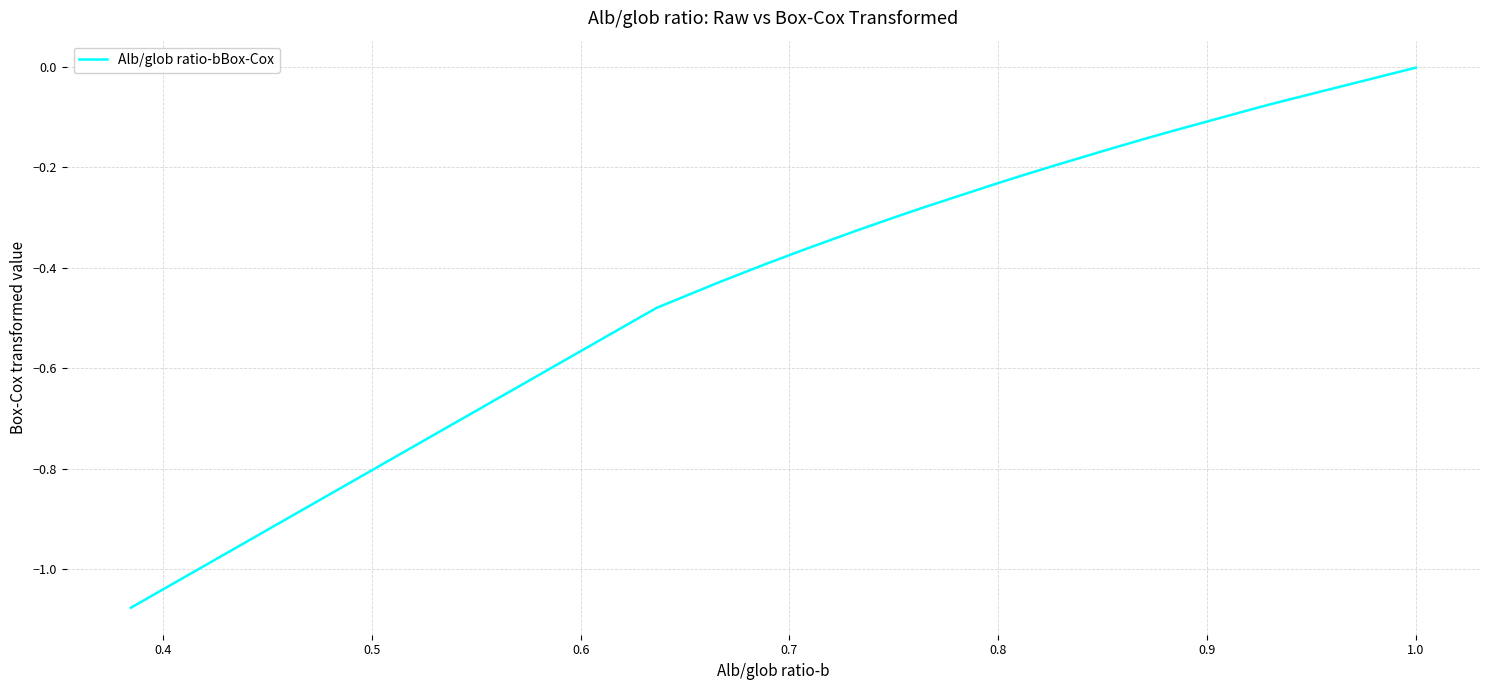

What is the value of the 25th point from the left?

-0.1